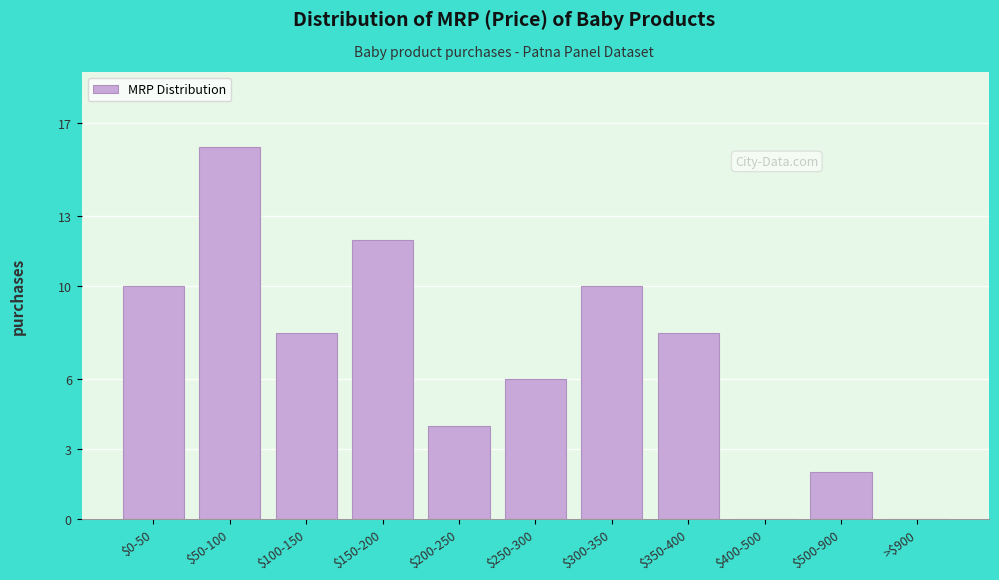

True or false: the data shows -10 at $400-500.

False